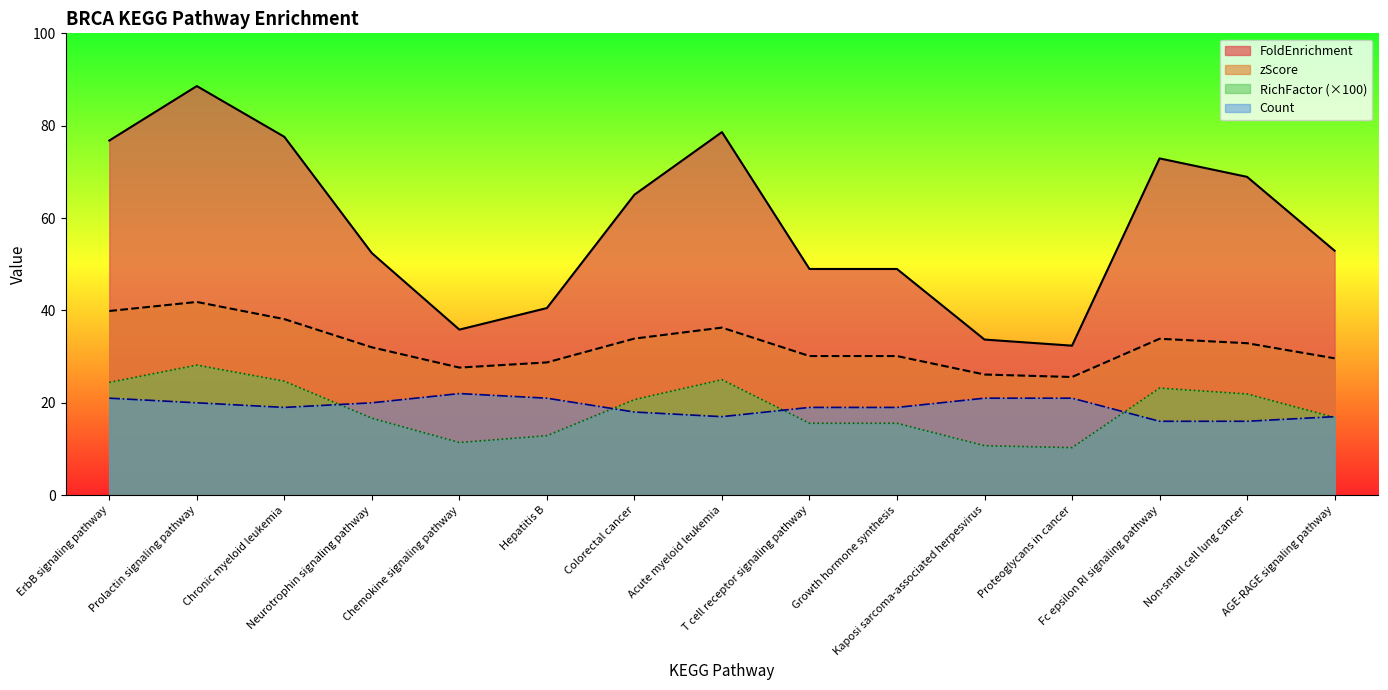

Which series has the largest total across all categories?

FoldEnrichment